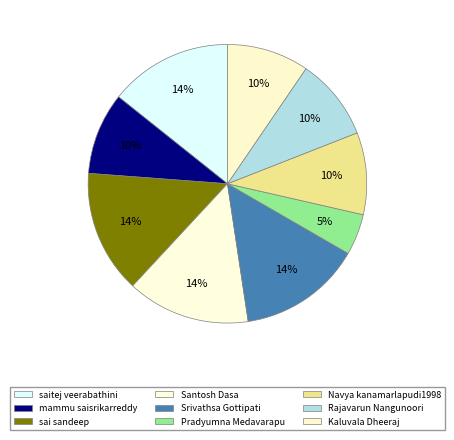

To the nearest percent, what is the average slice percentage?

11%